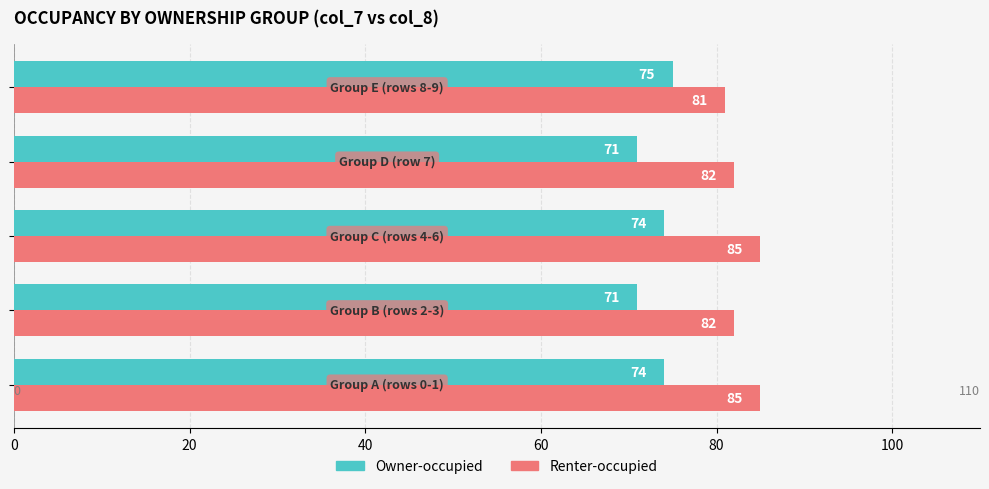

What is the difference between the maximum and second lowest values in the Owner-occupied series?

4